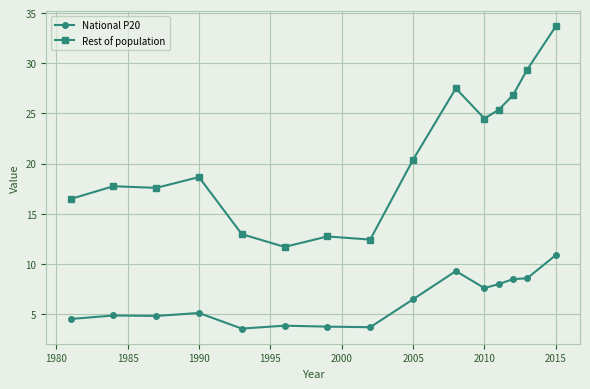

What is the minimum value shown in the chart?

3.6